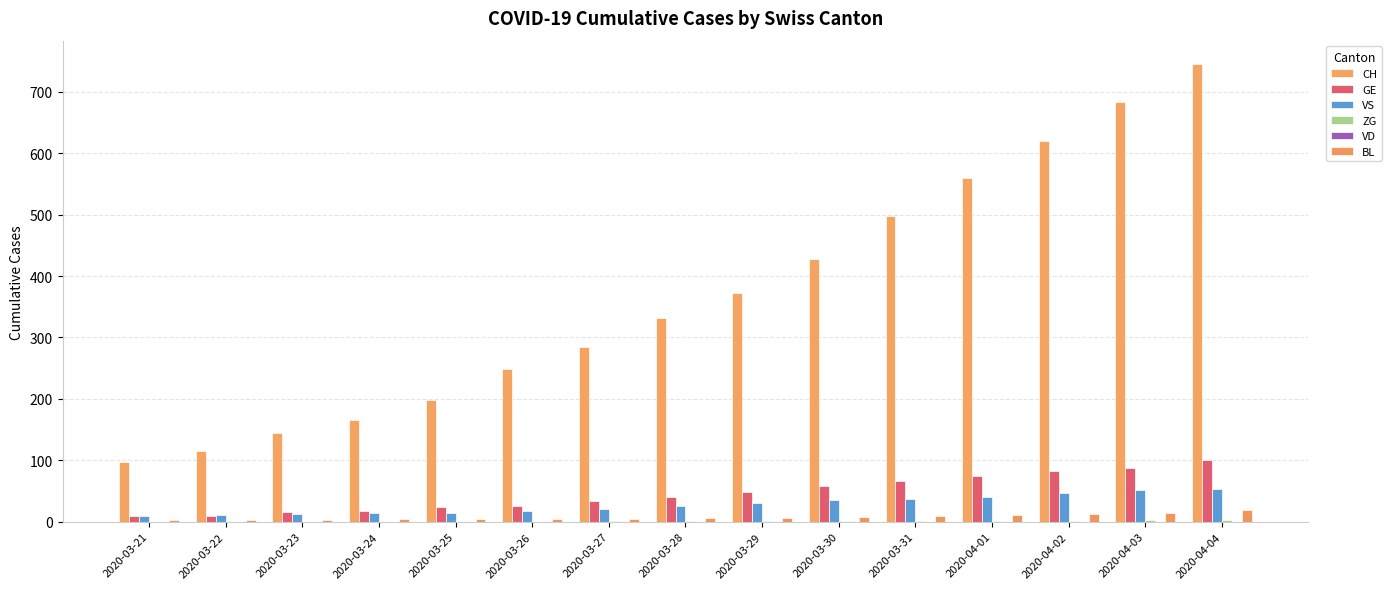

What is the difference between the highest and lowest values at 2020-03-29?

373